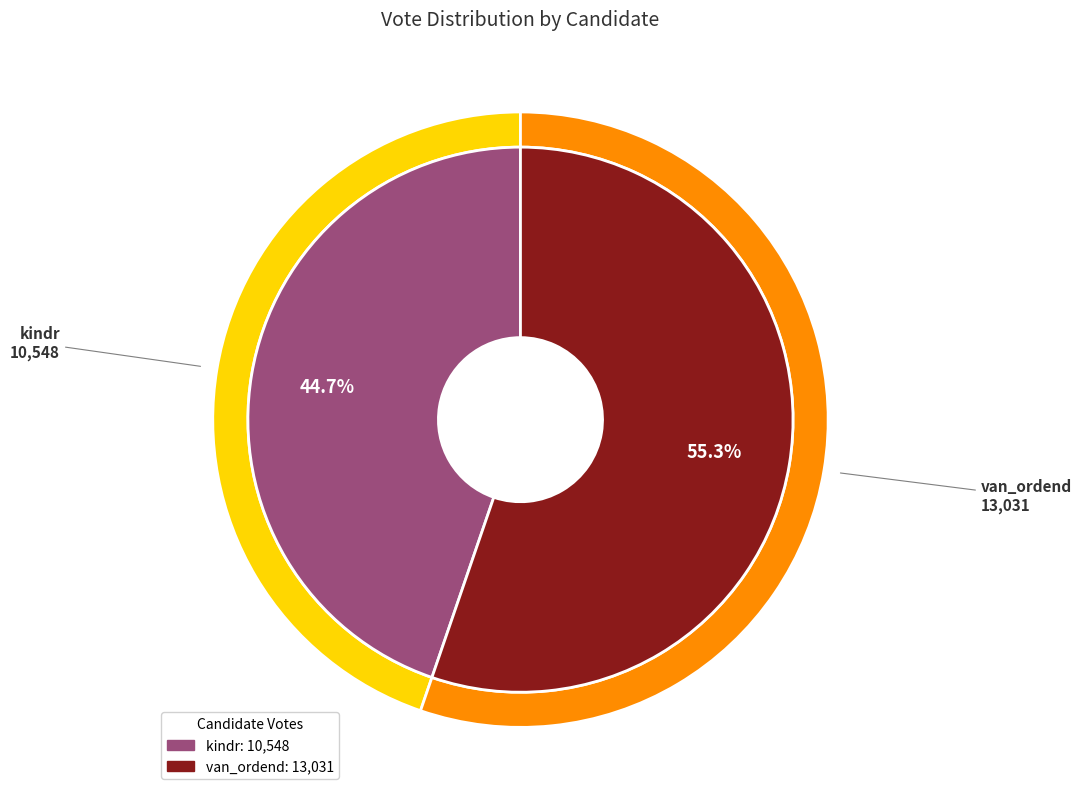

What is the ratio of the value at kindr to the value at van_ordend?

0.8